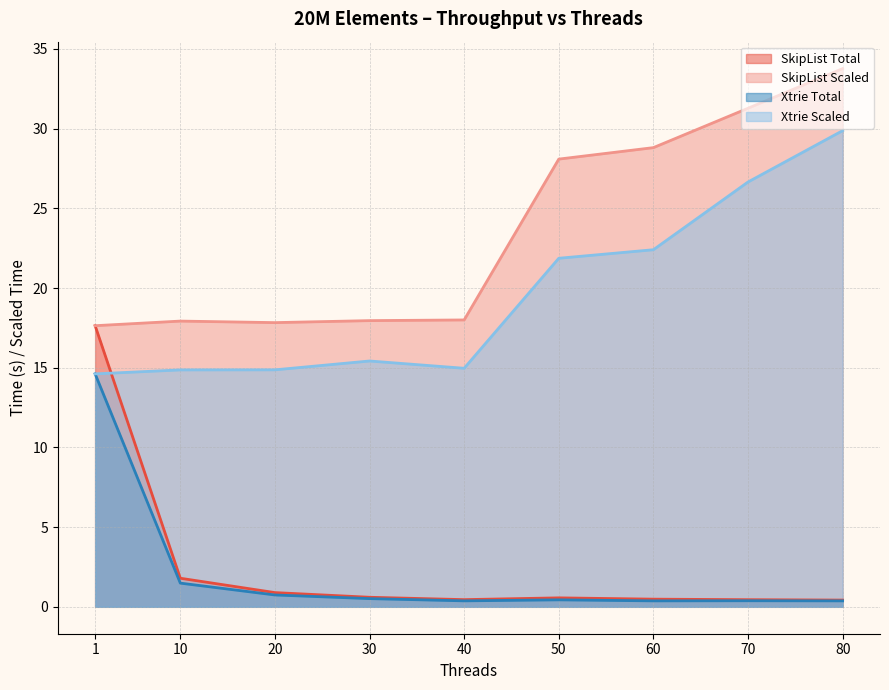

True or false: SkipList Scaled has a value of 18.0 at 40.

True